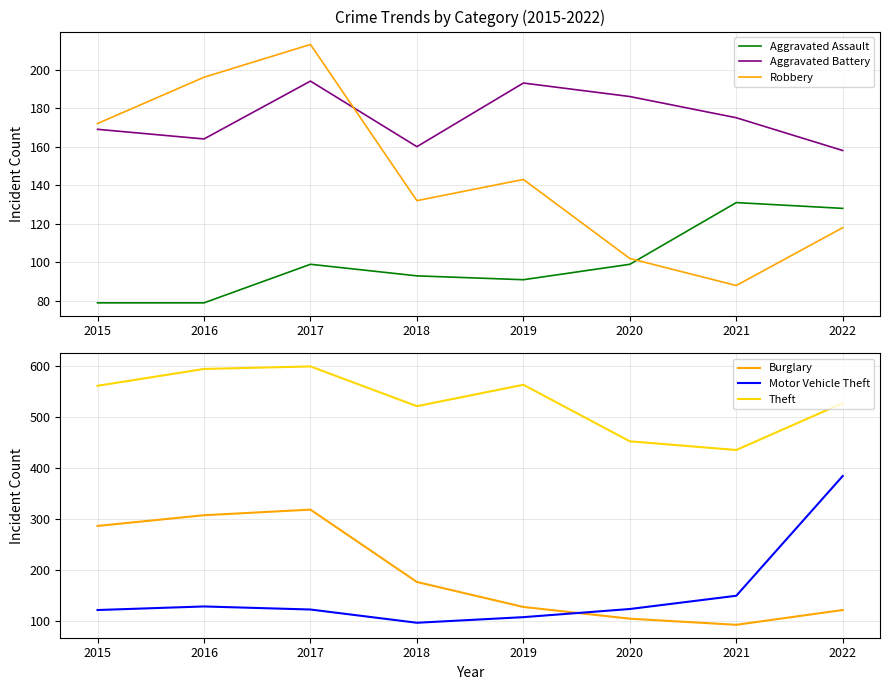

Which has a higher value, 2021 or 2022?

2021